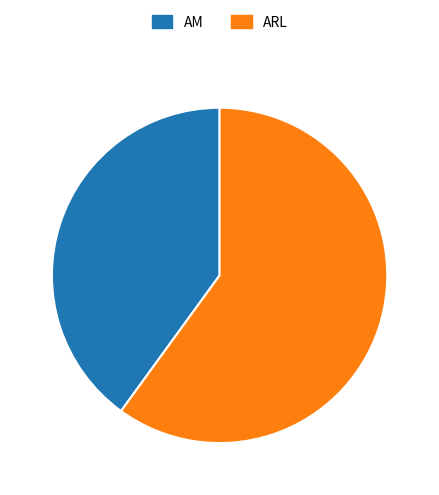

Does any single category account for the majority?

Yes